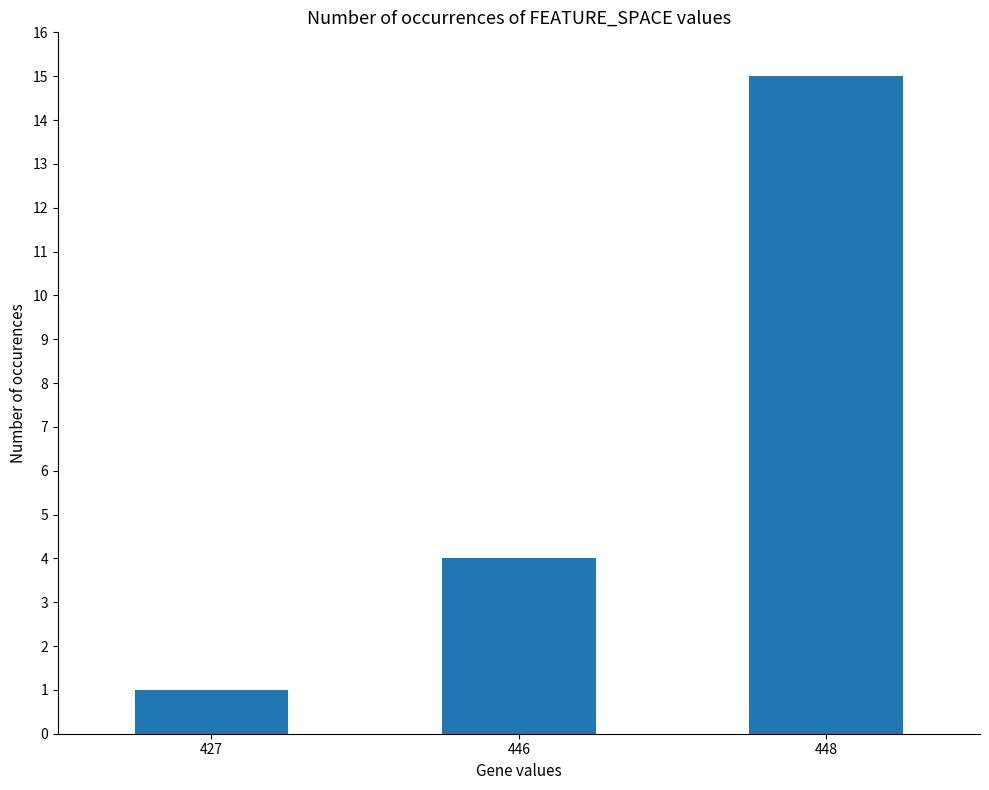

List the labels in order of value, largest first.

448, 446, 427